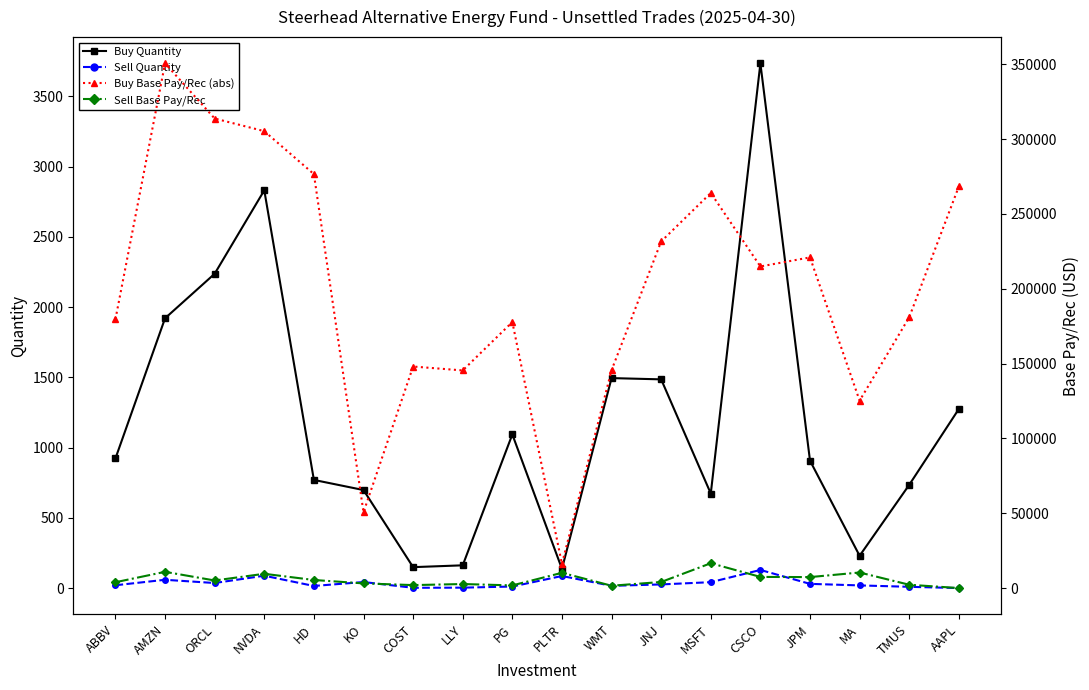

Is the value of Sell Base Pay/Rec at MSFT greater than the value of Buy Base Pay/Rec (abs) at ABBV?

No